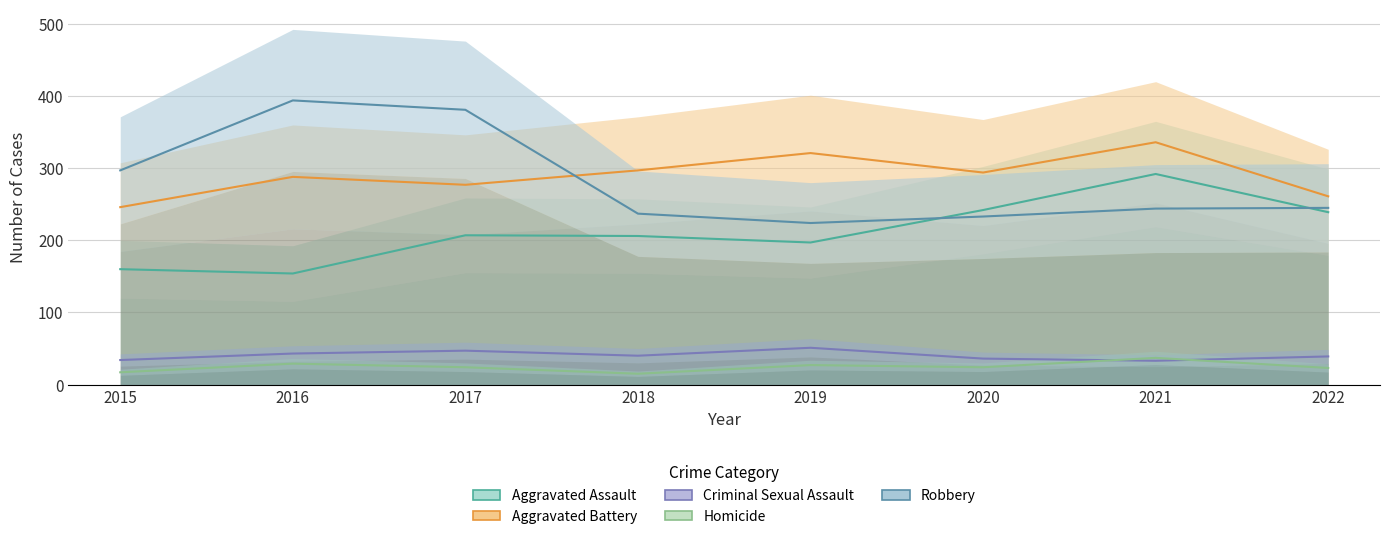

At which label is Robbery closest to 309?

2015